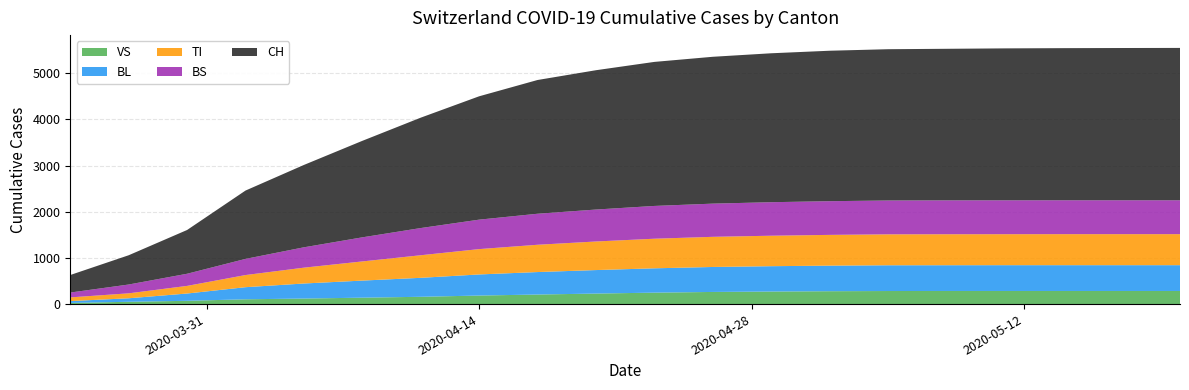

Reading left to right, transcribe all the data shown in this chart.

VS: 25	50	71	104	120	139	158	185	207	228	248	263	272	279	283	284	284	284	284	284
BL: 40	76	158	262	326	370	411	457	487	509	527	541	549	554	558	558	559	559	559	559
TI: 80	107	165	263	343	415	489	549	591	619	641	653	660	666	670	671	671	672	672	672
BS: 105	191	263	350	441	522	589	638	672	692	710	719	726	730	733	734	734	734	734	734
CH: 380	634	948	1480	1784	2090	2391	2672	2897	3018	3120	3181	3226	3259	3277	3283	3291	3295	3298	3300